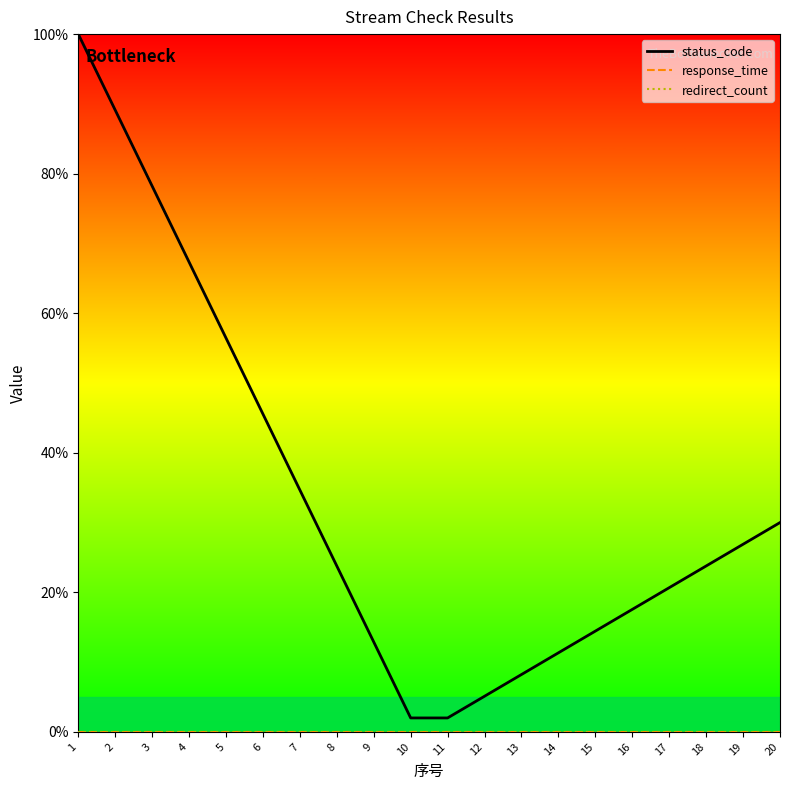

At how many categories does at least one series exceed 86?

2